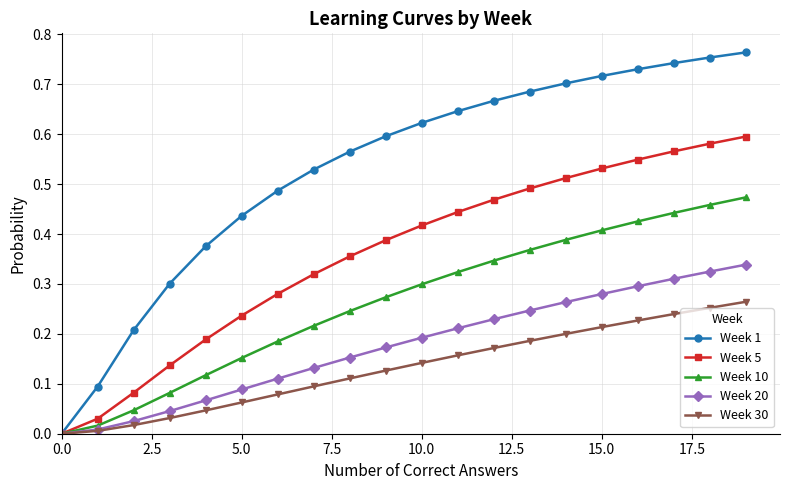

Which series has the largest range (max minus min)?

Week 1